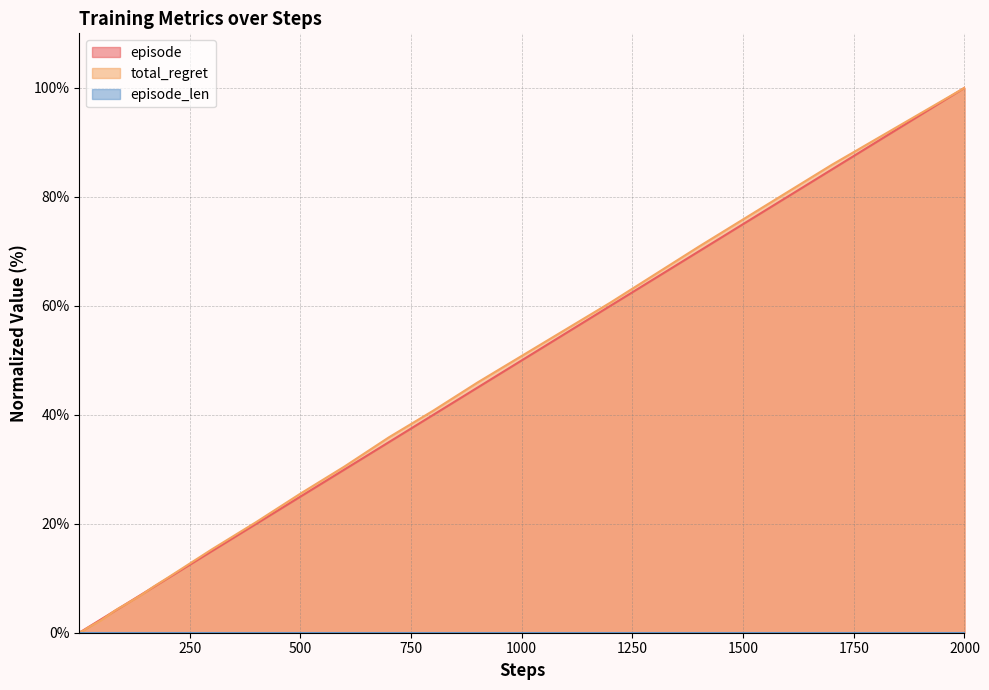

Is it true that episode equals 100.0 at 2000?

True